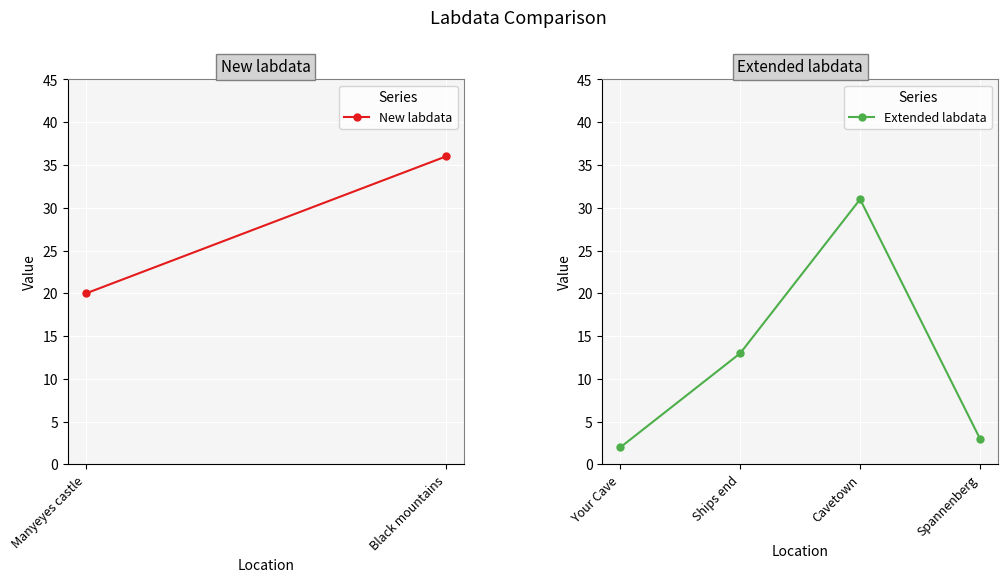

What is the label of the 2nd point from the right?

Cavetown